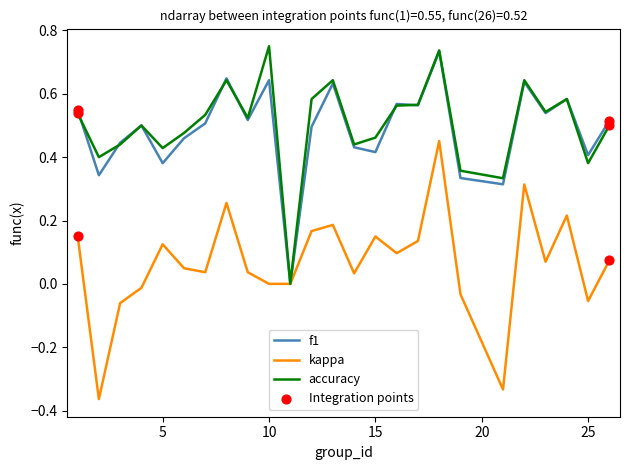

Which series has the largest range (max minus min)?

kappa